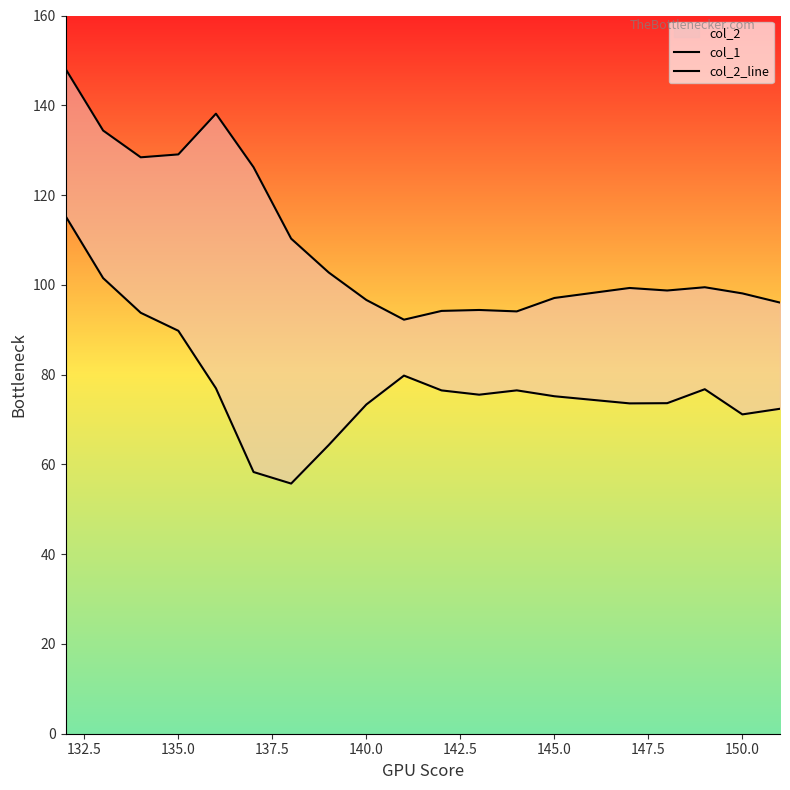

How many interior local peaks does the col_2_line series have?

4